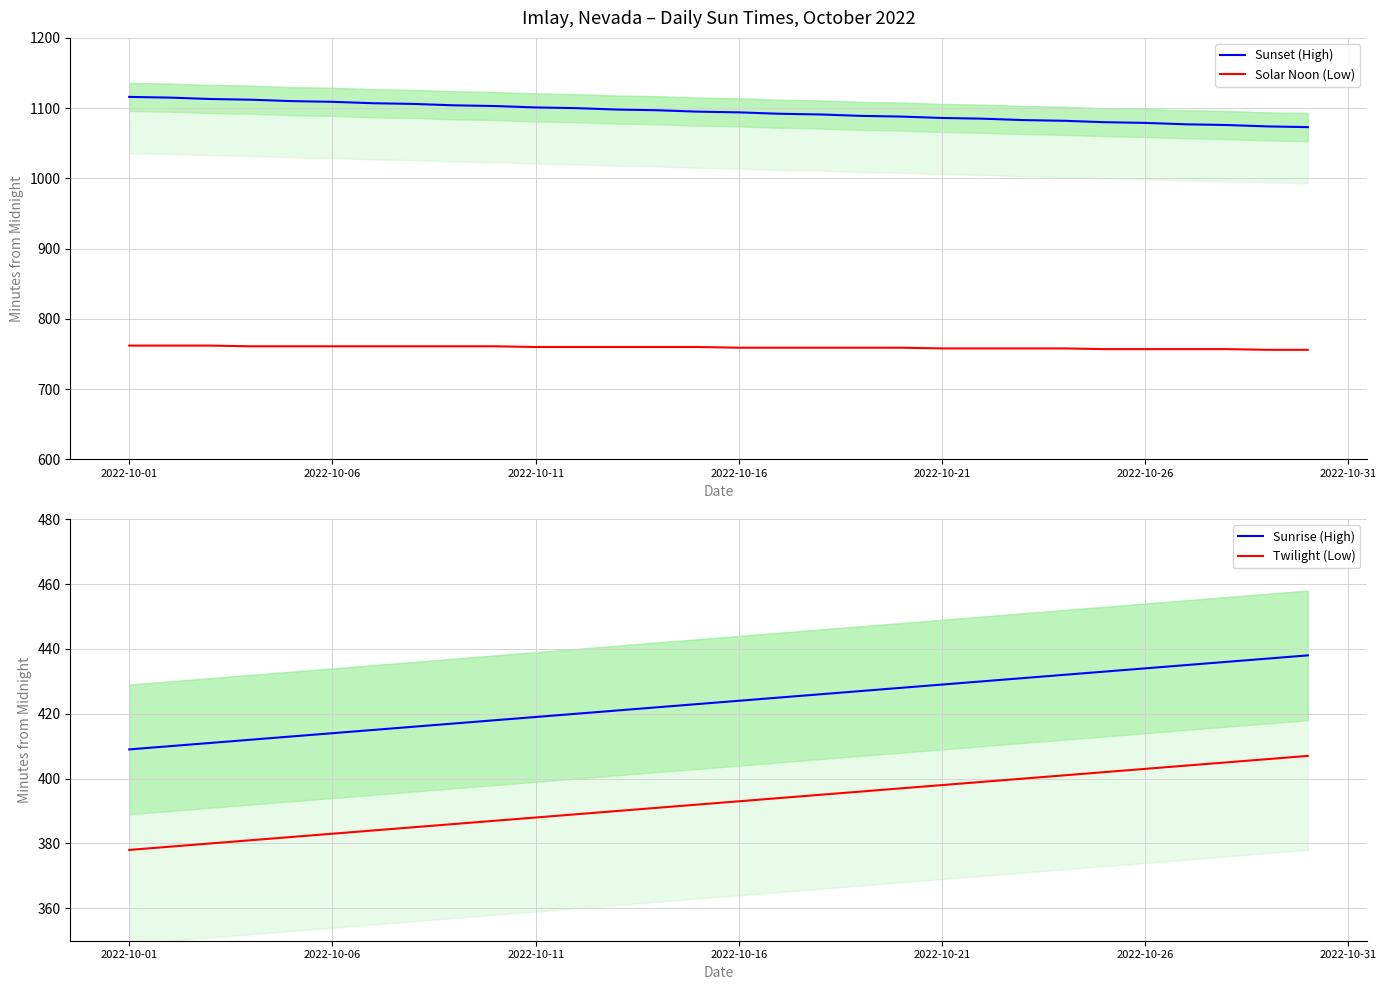

True or false: Sunset (High) and Solar Noon (Low) cross at least once.

False